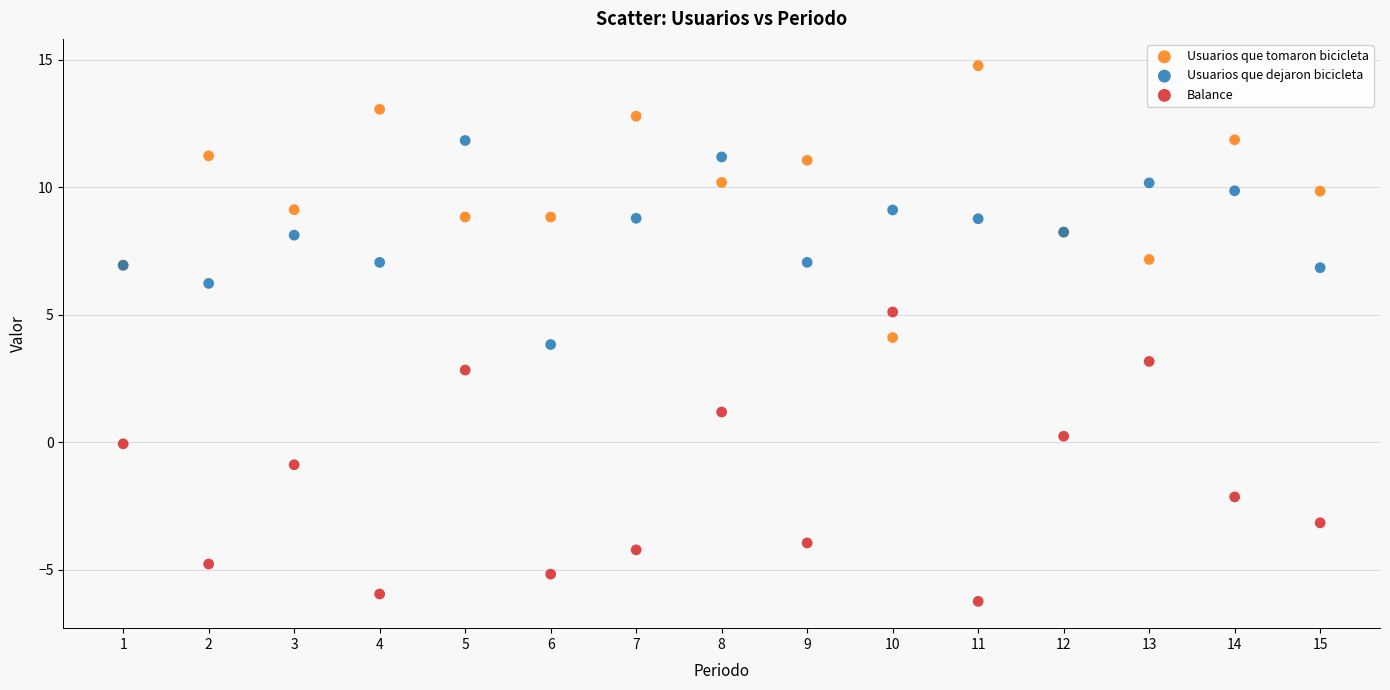

Which series reaches the maximum Y coordinate?

Usuarios que tomaron bicicleta